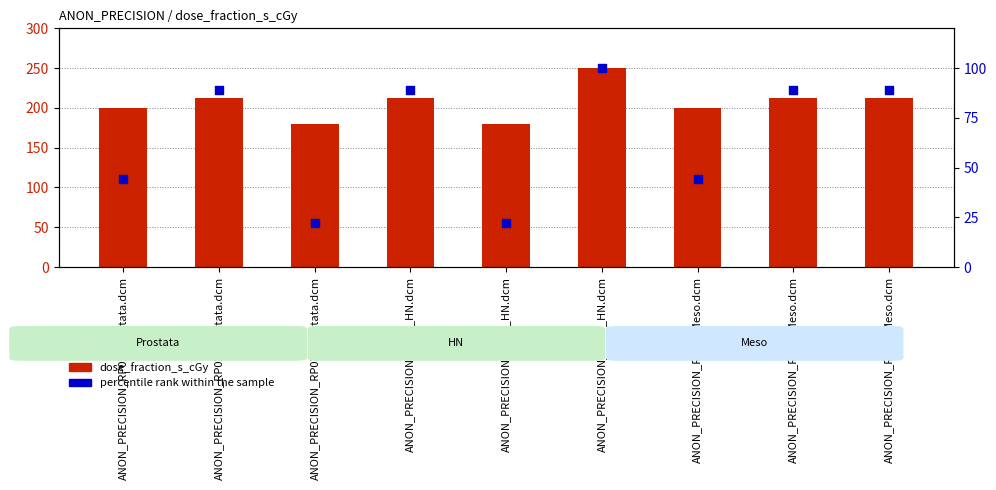

What are all the series names shown in the legend?

dose_fraction_s_cGy, percentile rank within the sample